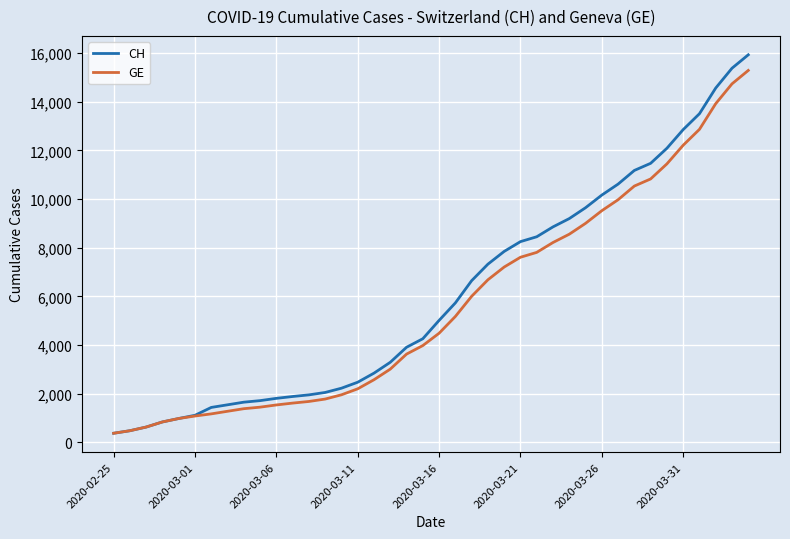

At how many categories does at least one series exceed 14916?

2